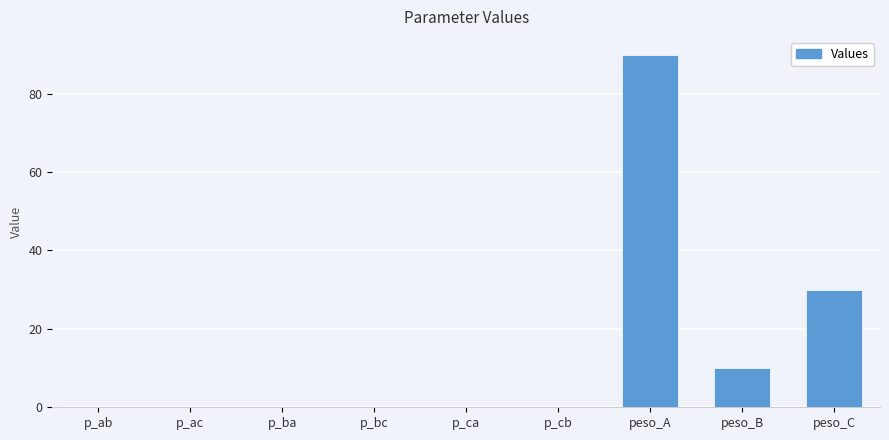

What is the sum of all values?

130.0